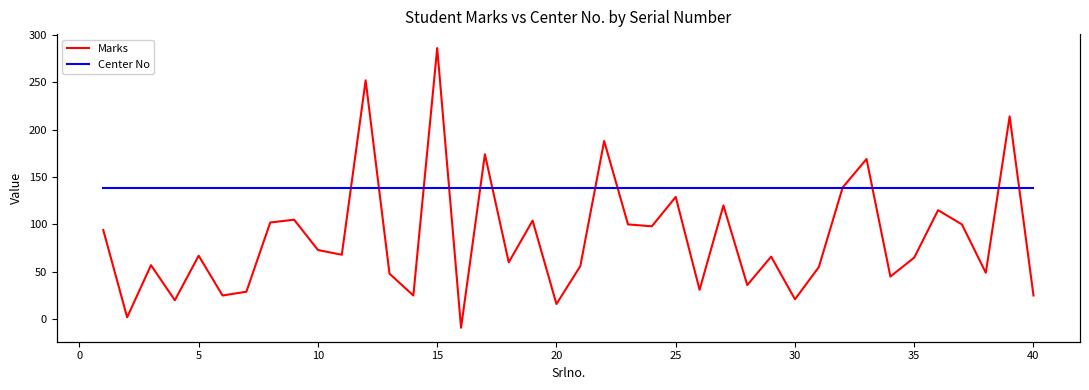

At how many categories does at least one series exceed 277205?

40